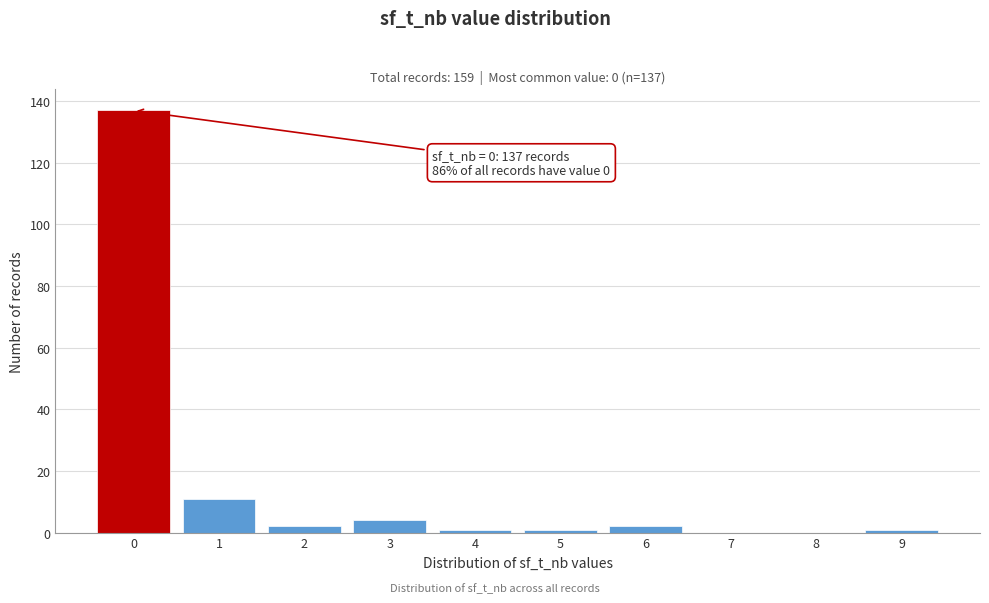

Which range on the x-axis has the tallest bar?

-0.5 to 0.5